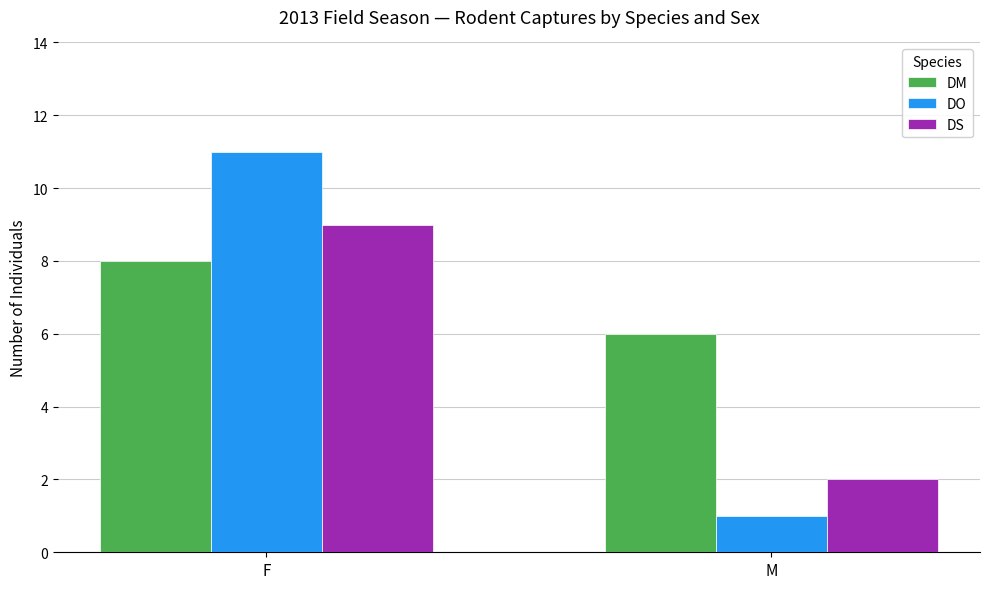

How many data points in DO are less than 11?

1